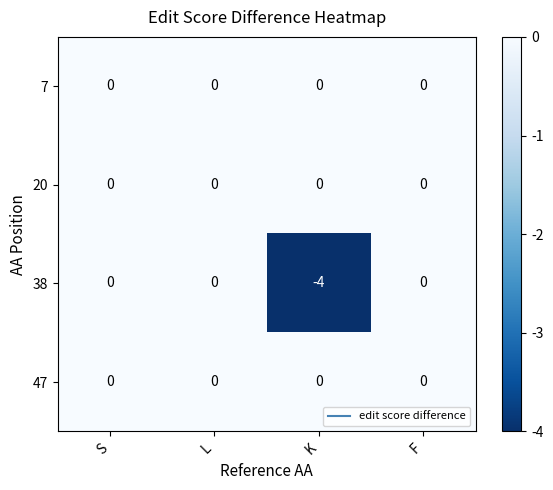

True or false: 38 has a value of -6 at K.

False